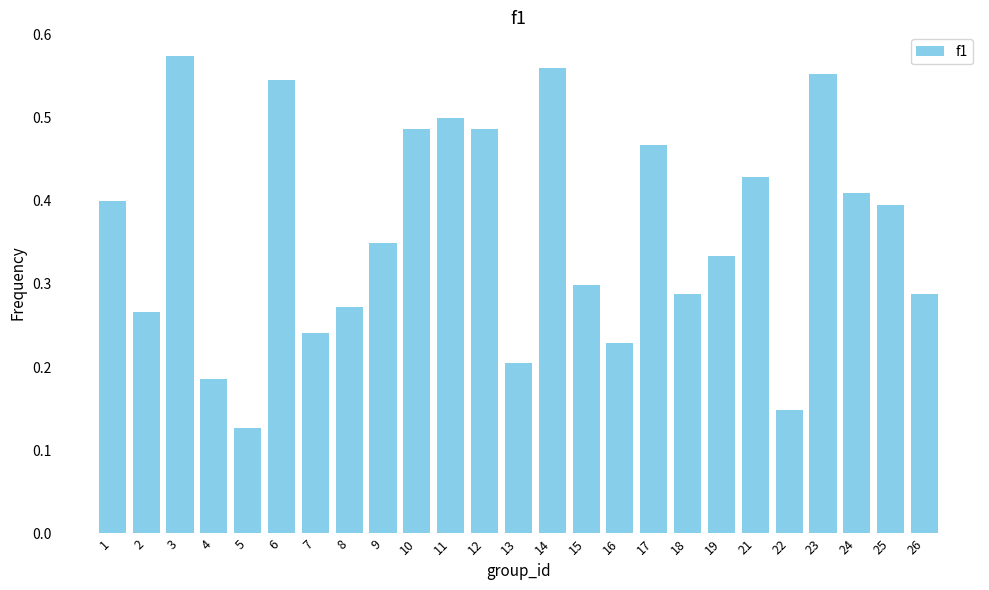

Does the chart contain stacked bars?

No